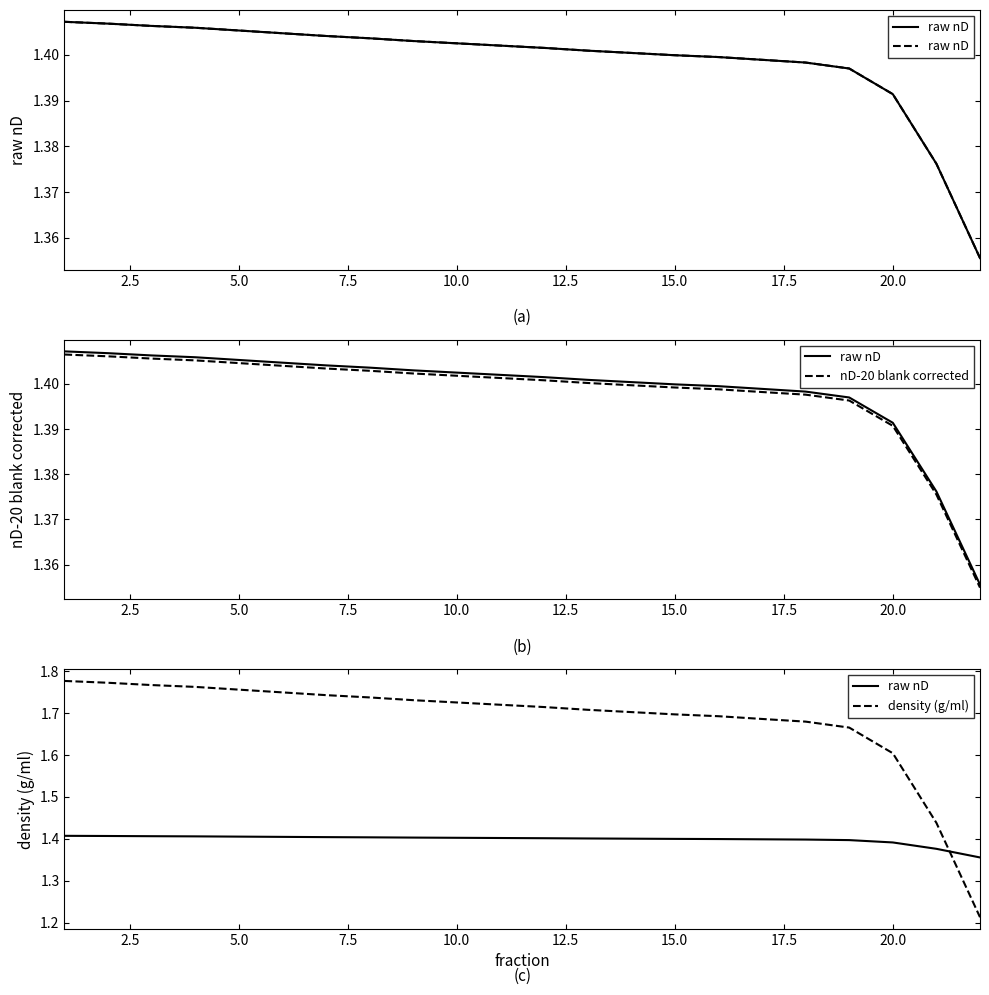

Which series changed the most between 10.0 and 15.0?

density (g/ml)